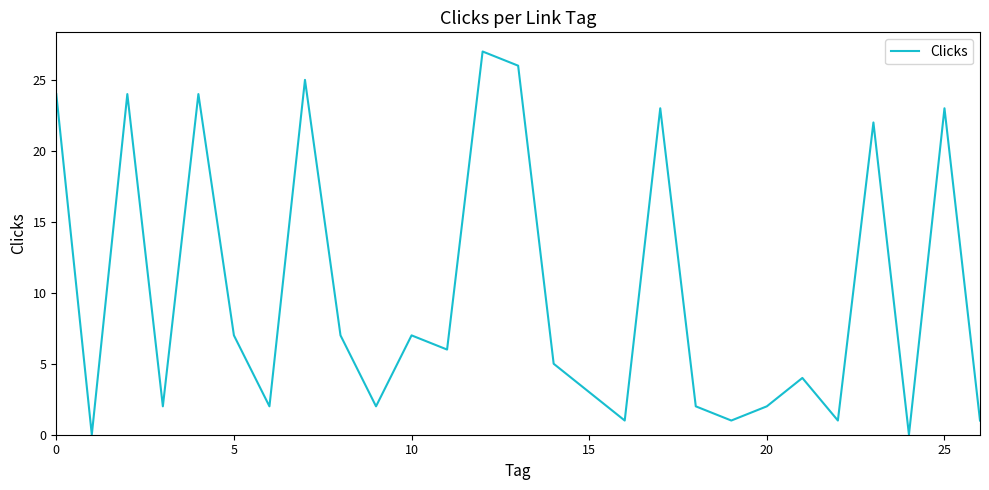

What is the maximum value shown in the chart?

27